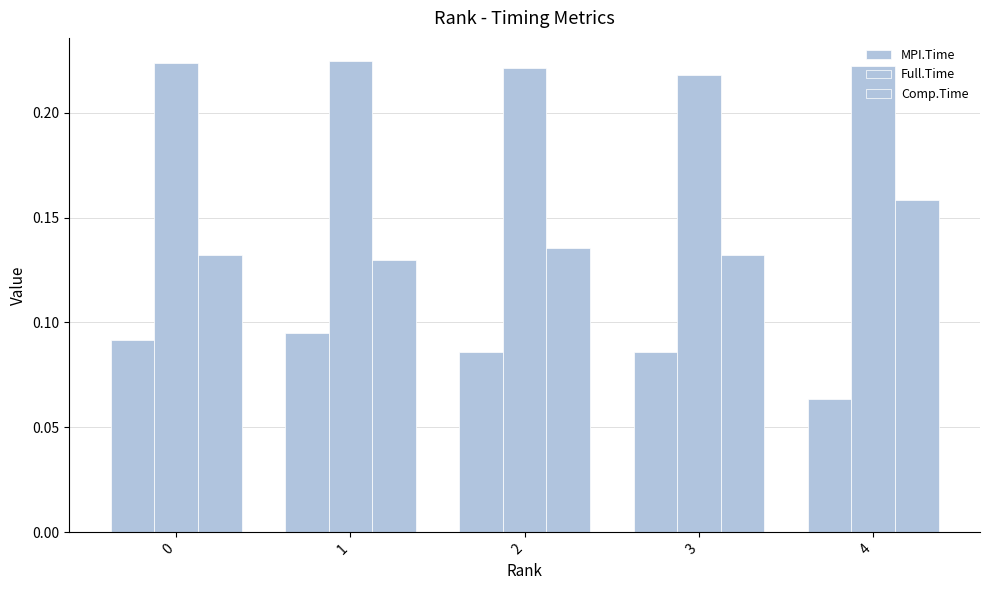

Reading left to right, transcribe all the data shown in this chart.

MPI.Time: 0.1	0.1	0.1	0.1	0.1
Full.Time: 0.2	0.2	0.2	0.2	0.2
Comp.Time: 0.1	0.1	0.1	0.1	0.2